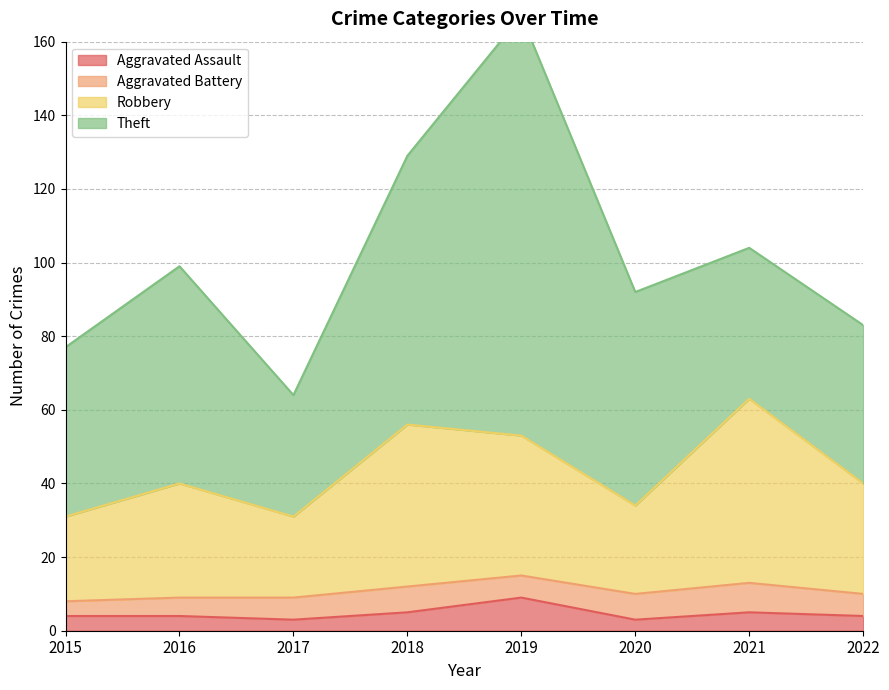

What is the highest value of the Aggravated Assault series?

9